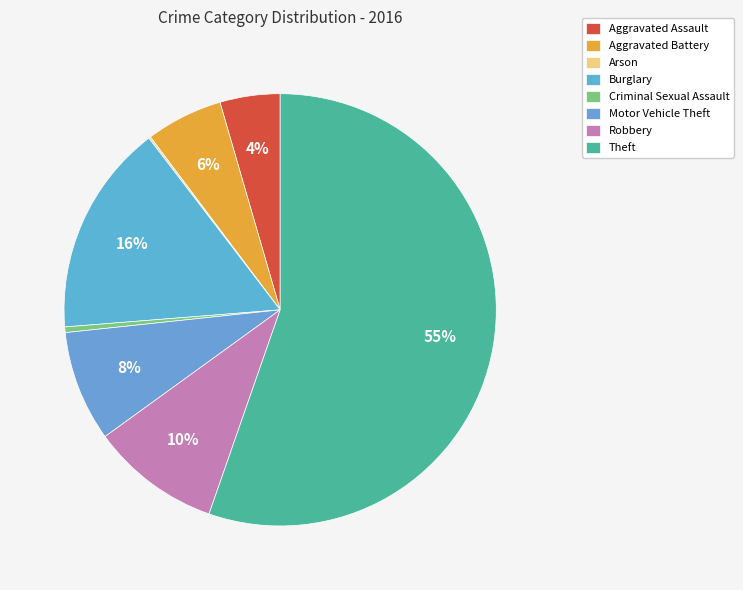

What is the ratio of the value at Motor Vehicle Theft to the value at Robbery?

0.9